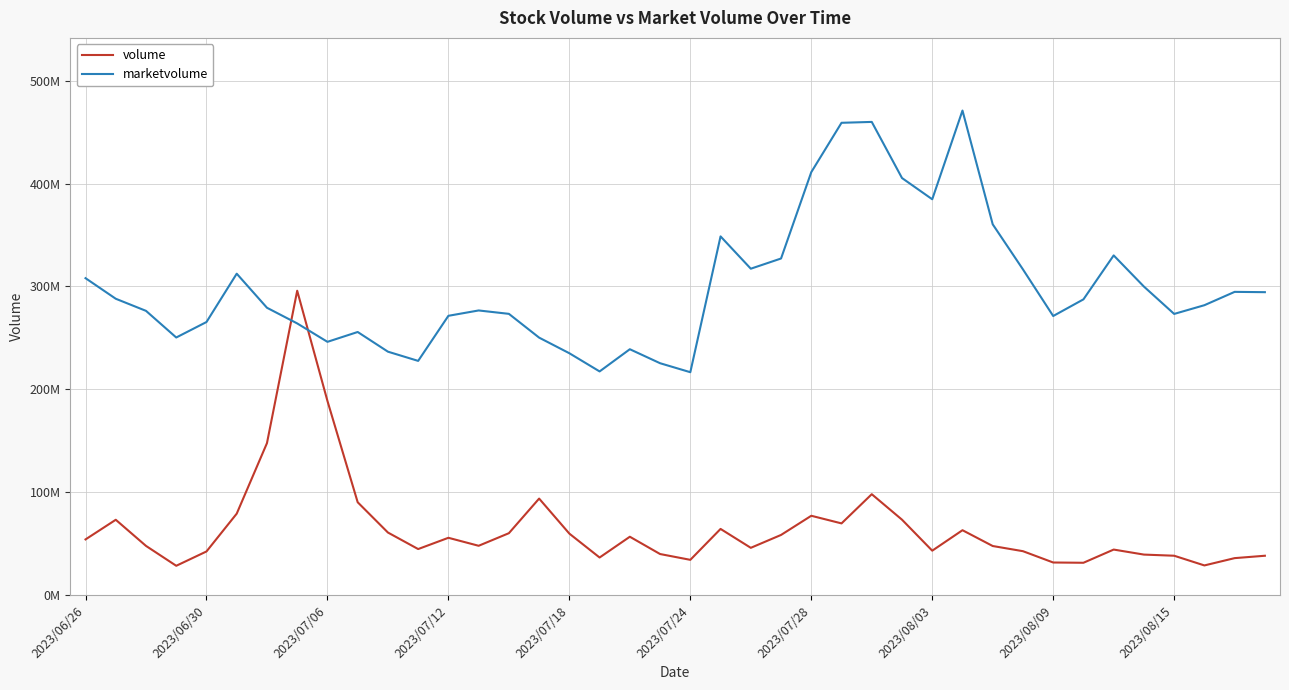

Does the chart have visible grid lines?

Yes